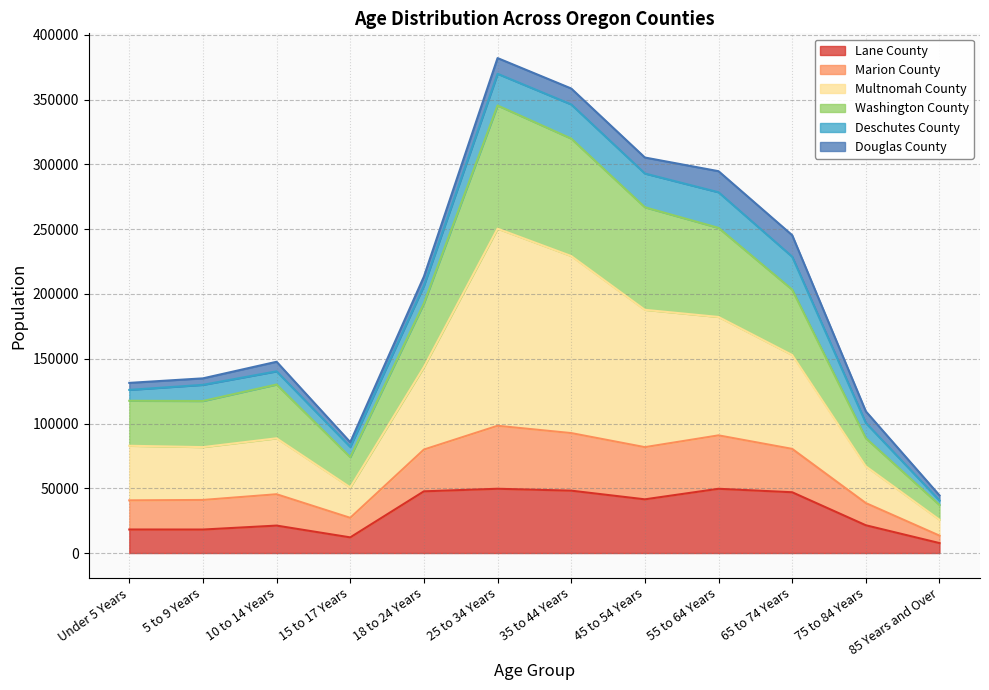

What is the value of the Lane County point at the 3rd from the left?

21186